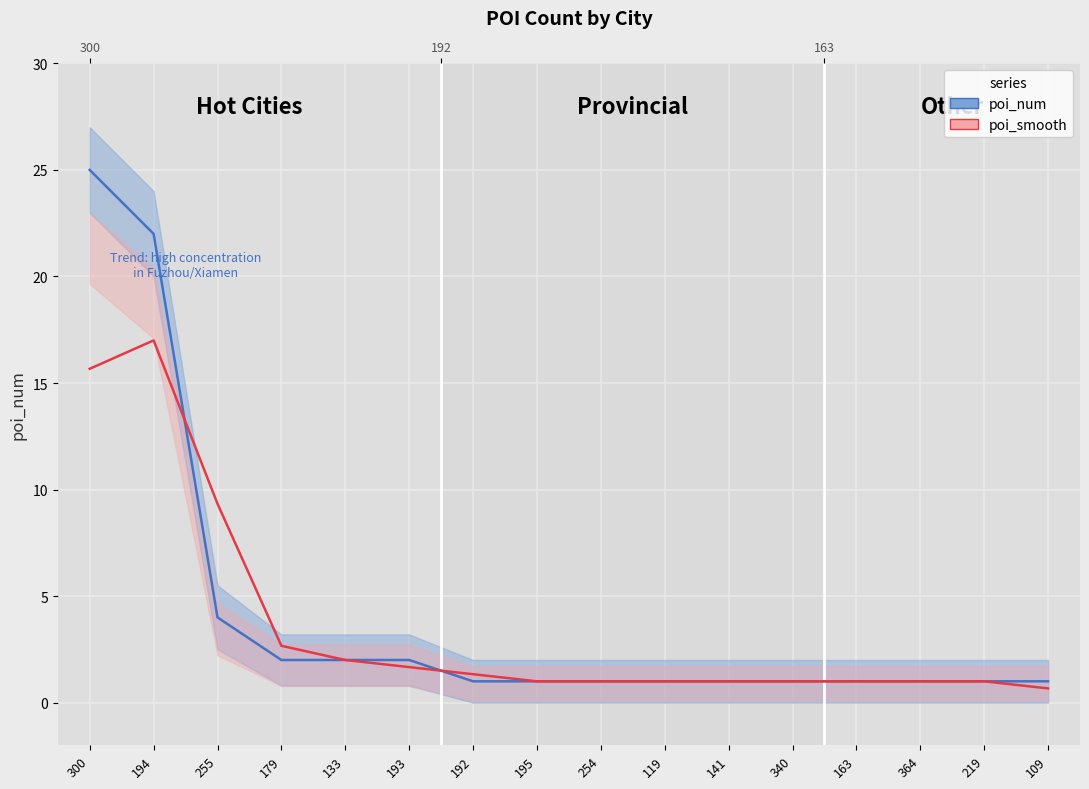

How many interior local peaks does the poi_smooth series have?

1